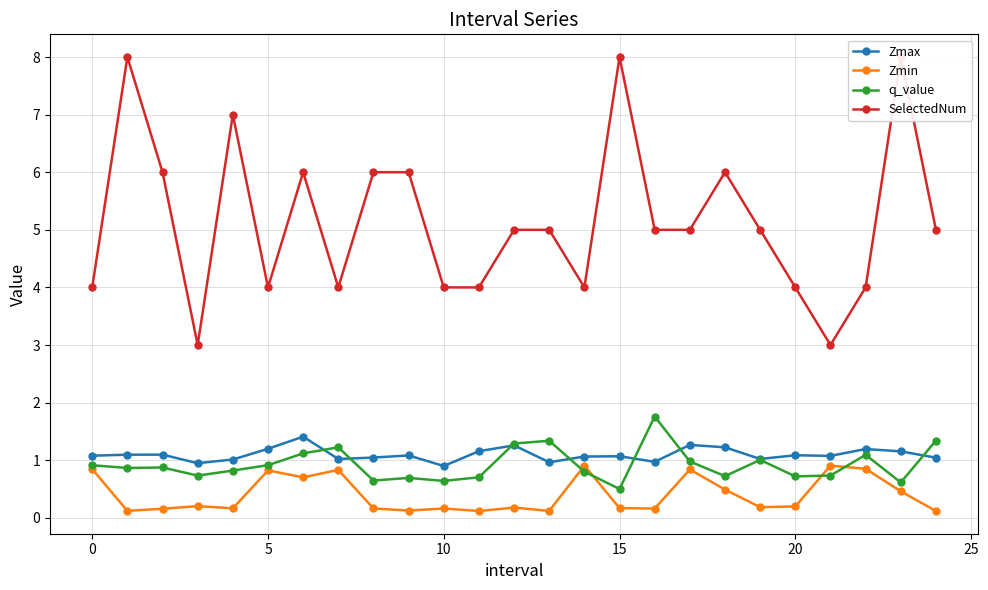

What is the maximum value shown in the chart?

8.0